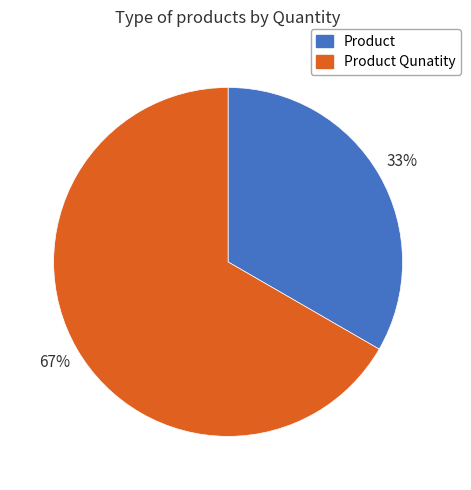

Is the sum of Product and Product Qunatity greater than half?

Yes